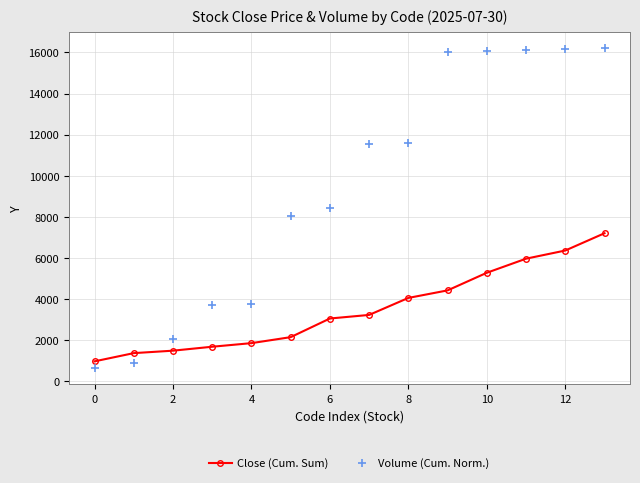

Which series has the largest range (max minus min)?

Volume (Cum. Norm.)